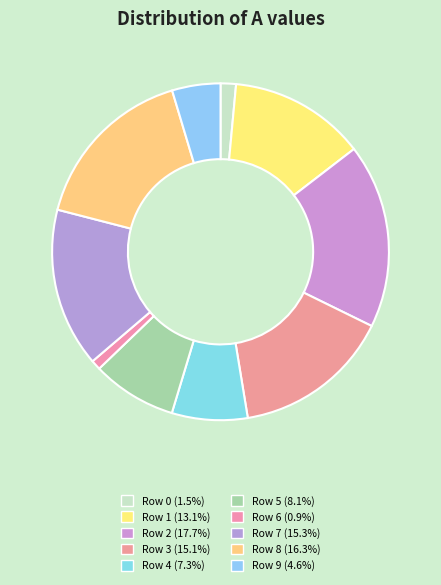

What is the largest slice in the pie chart?

2